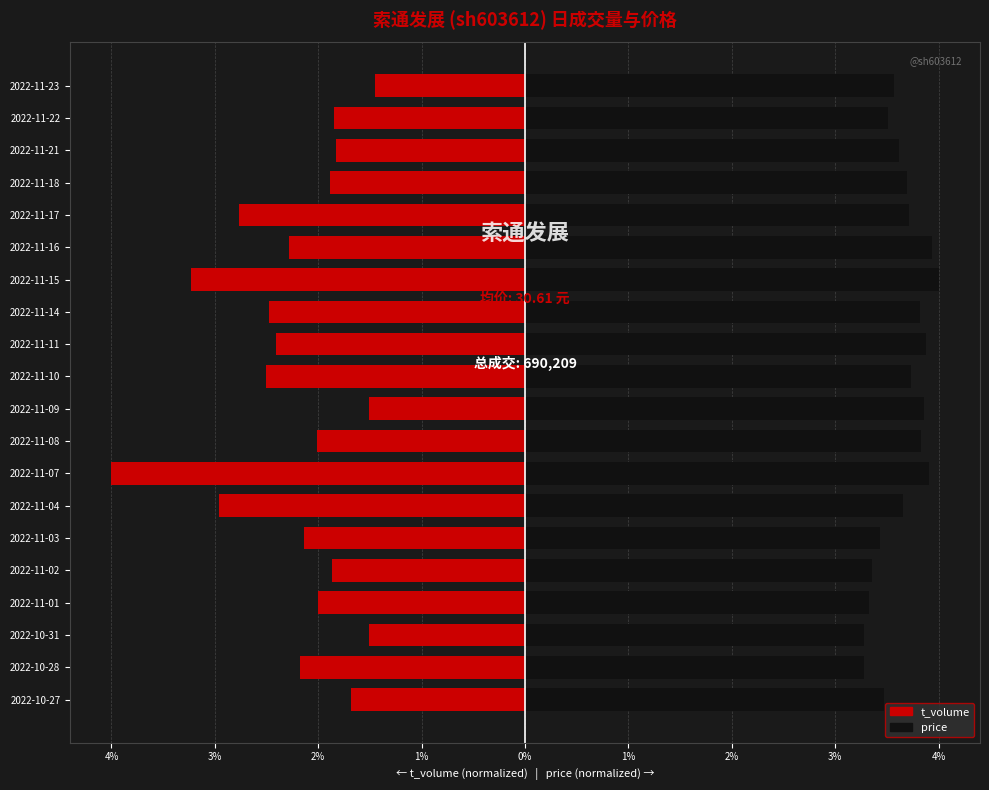

How many data points in t_volume are above -2?

8